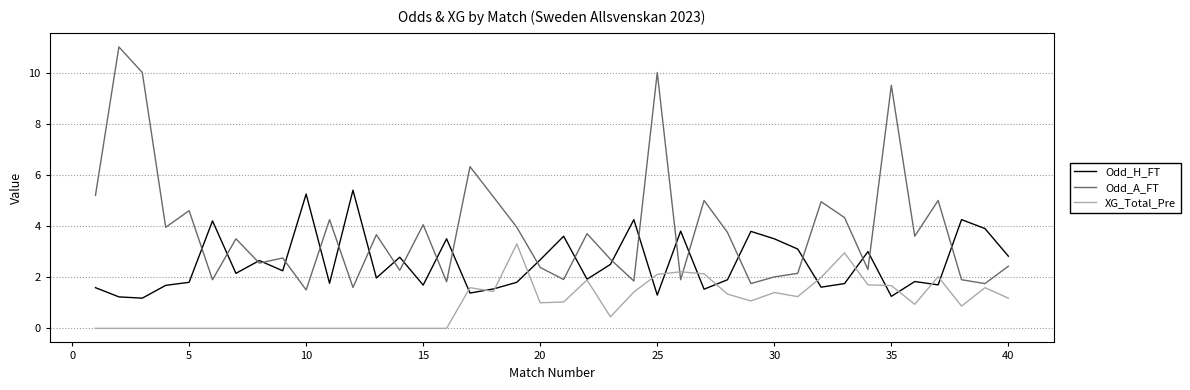

Which series has the largest range (max minus min)?

Odd_A_FT